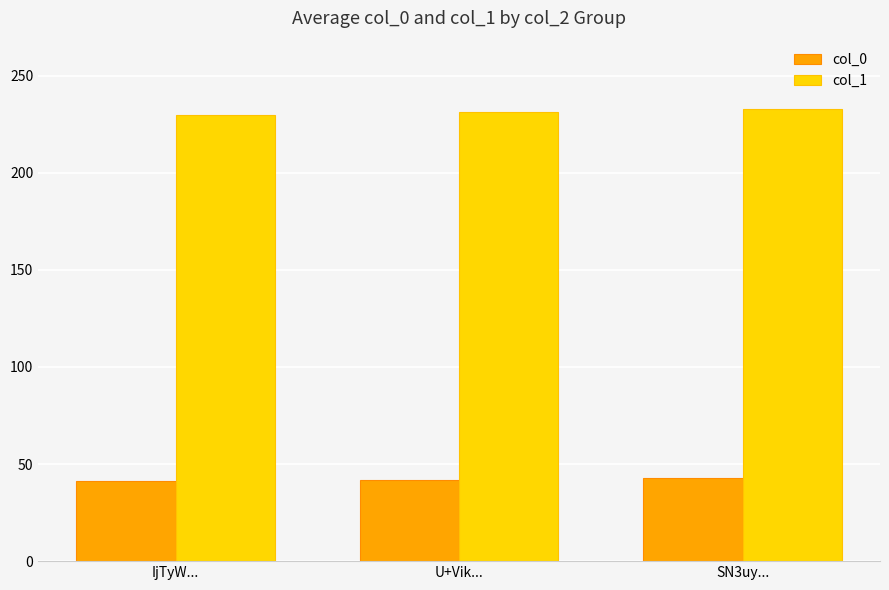

What is the maximum value for col_0?

42.6